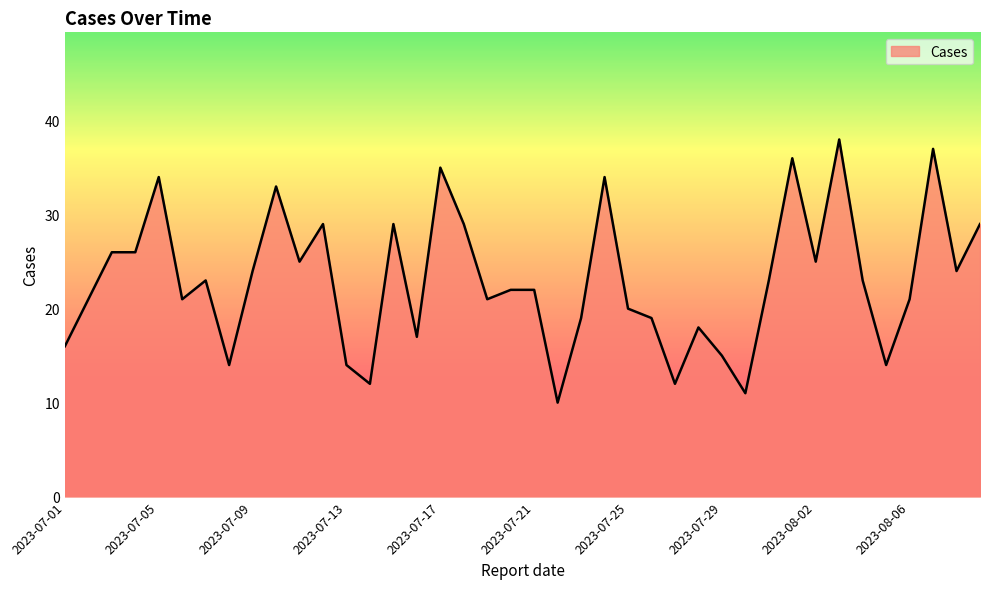

What is the difference between the maximum and minimum values?

28